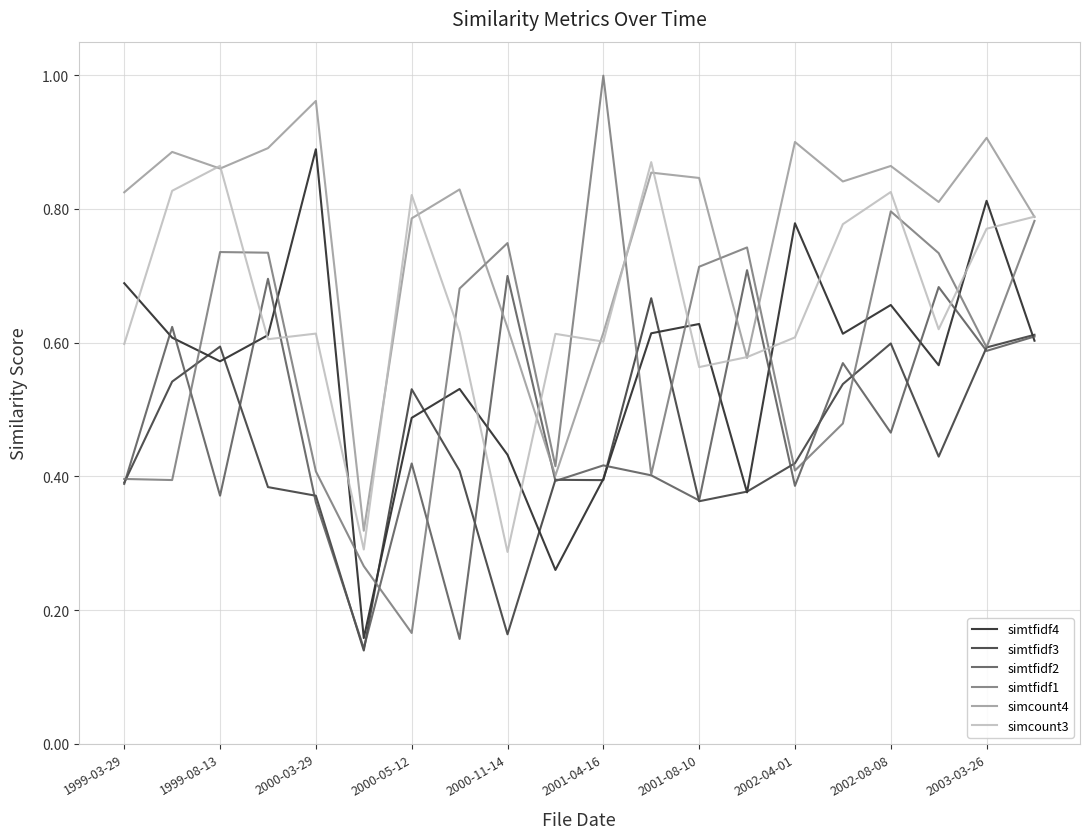

Count the number of categories in the chart.

20